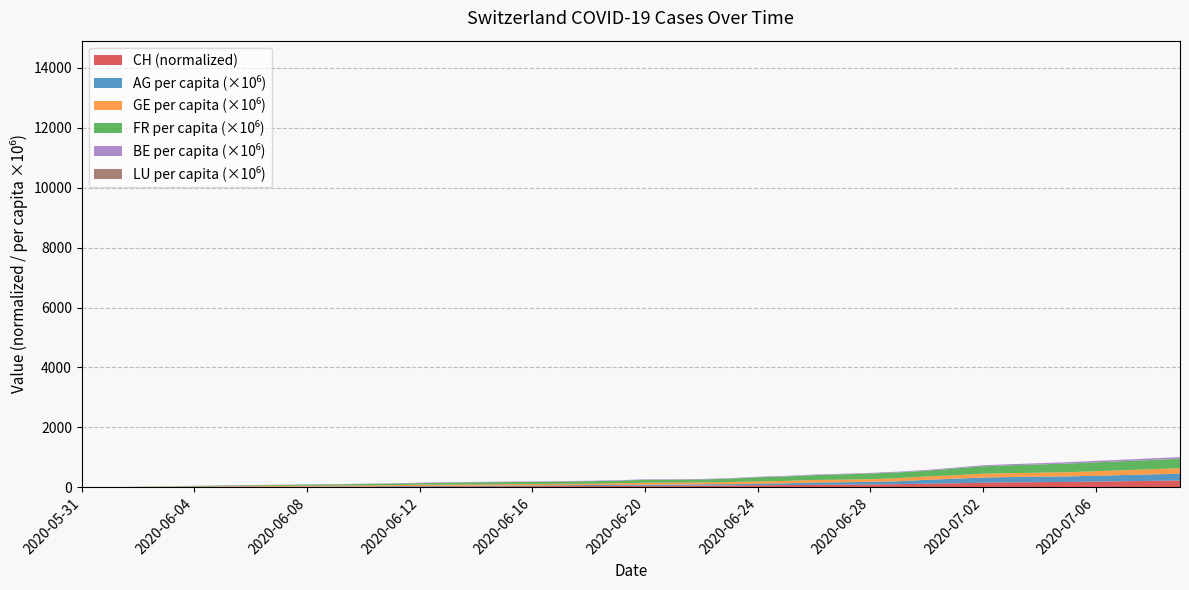

True or false: GE_pc has more than 1 points higher than both neighbors.

False